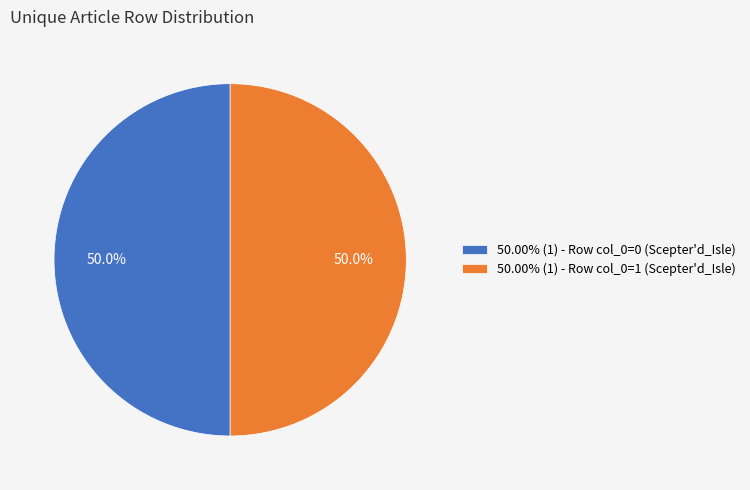

What is the total percentage of 50.00% (1) - Row col_0=0 (Scepter'd_Isle) and 50.00% (1) - Row col_0=1 (Scepter'd_Isle)?

100.0%